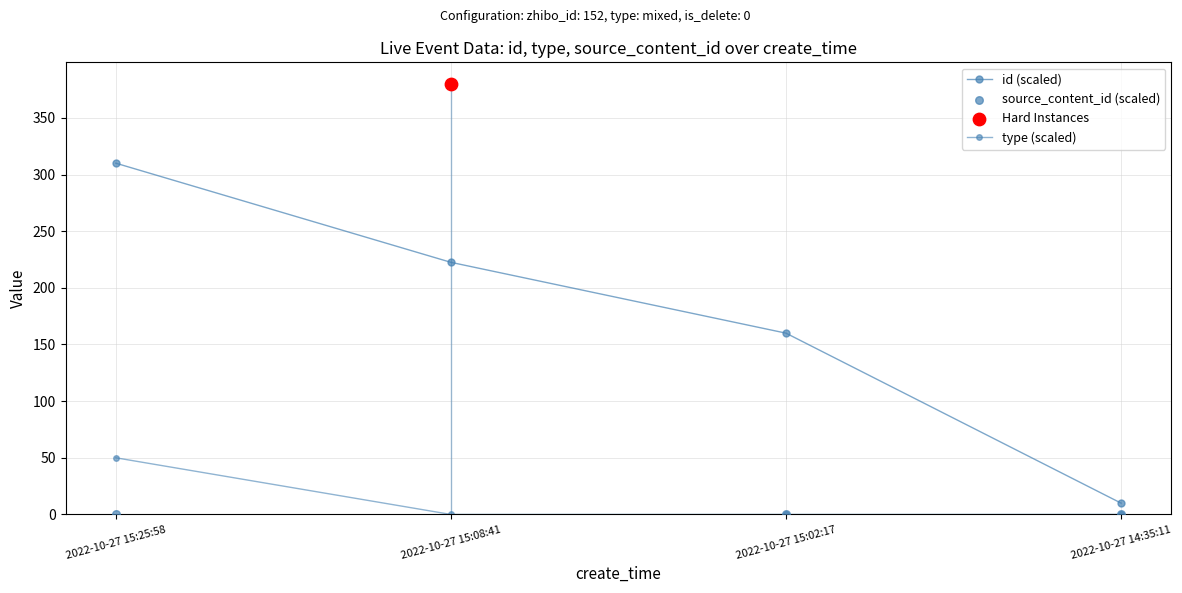

Is the value of type (scaled) at 2022-10-27 14:35:11 greater than the value of id (scaled) at 2022-10-27 15:02:17?

No